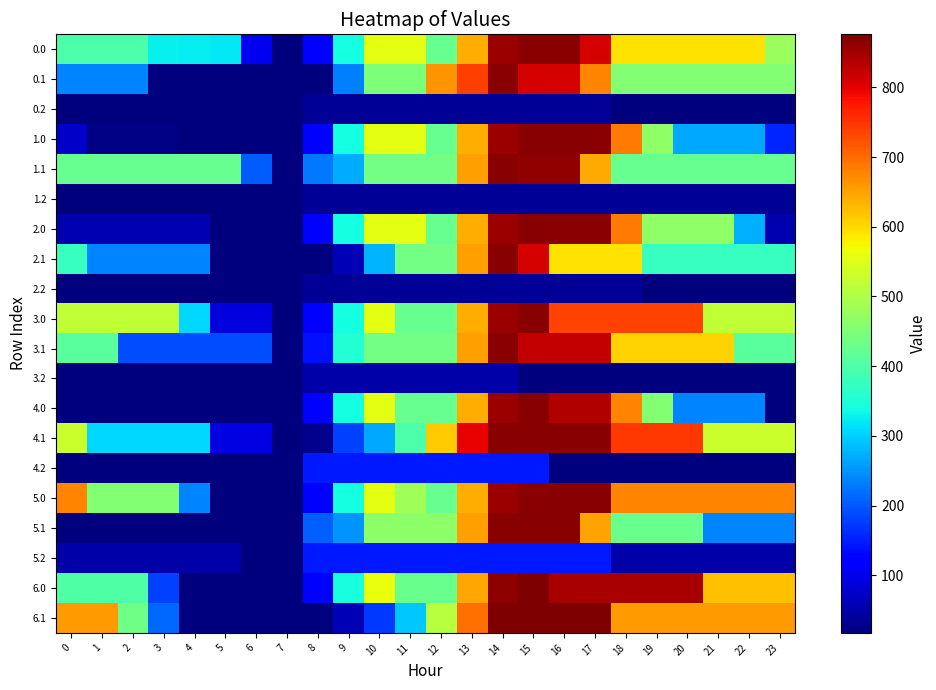

At how many categories does at least one series exceed 381?

20